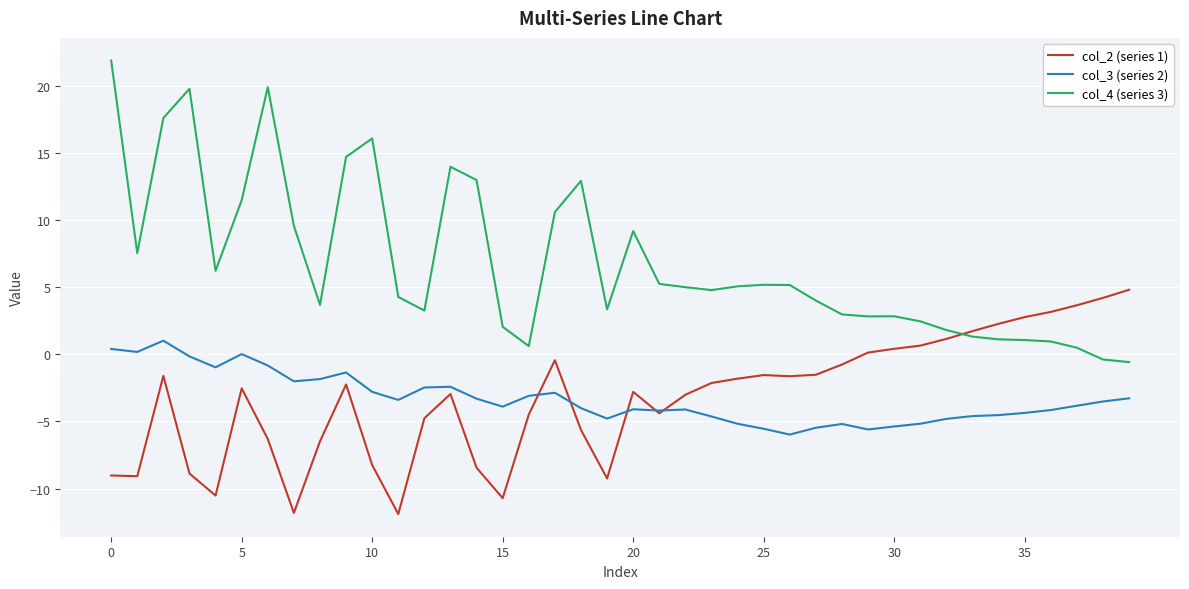

After their last crossing, which series has the higher values: col_2 (series 1) or col_4 (series 3)?

col_2 (series 1)